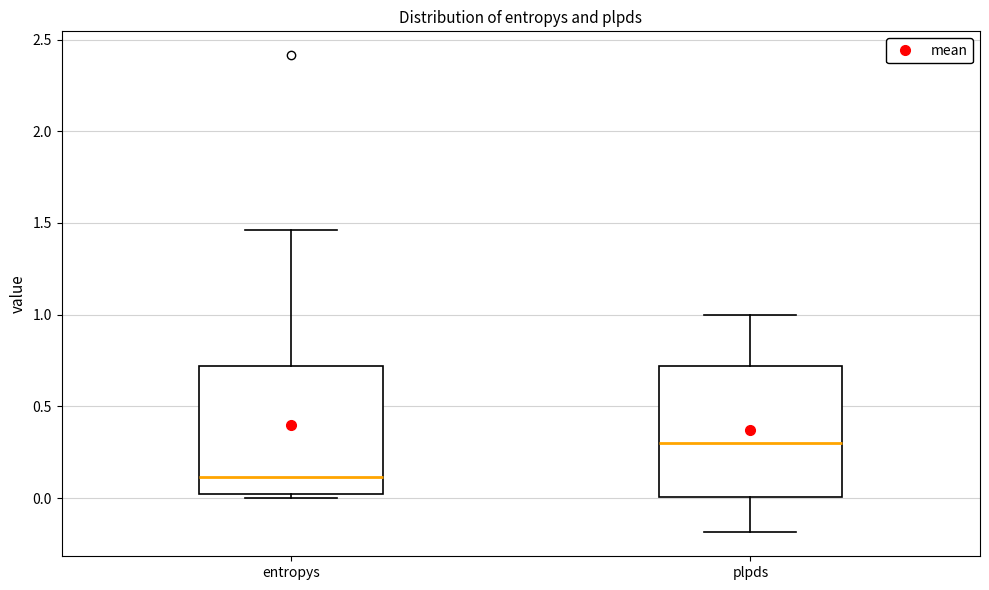

Which box's median line is the lowest?

entropys